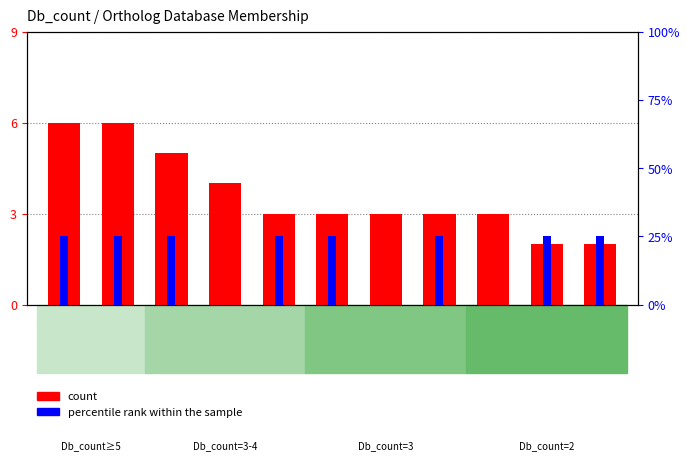

Which series has the largest total across all categories?

percentile rank within the sample